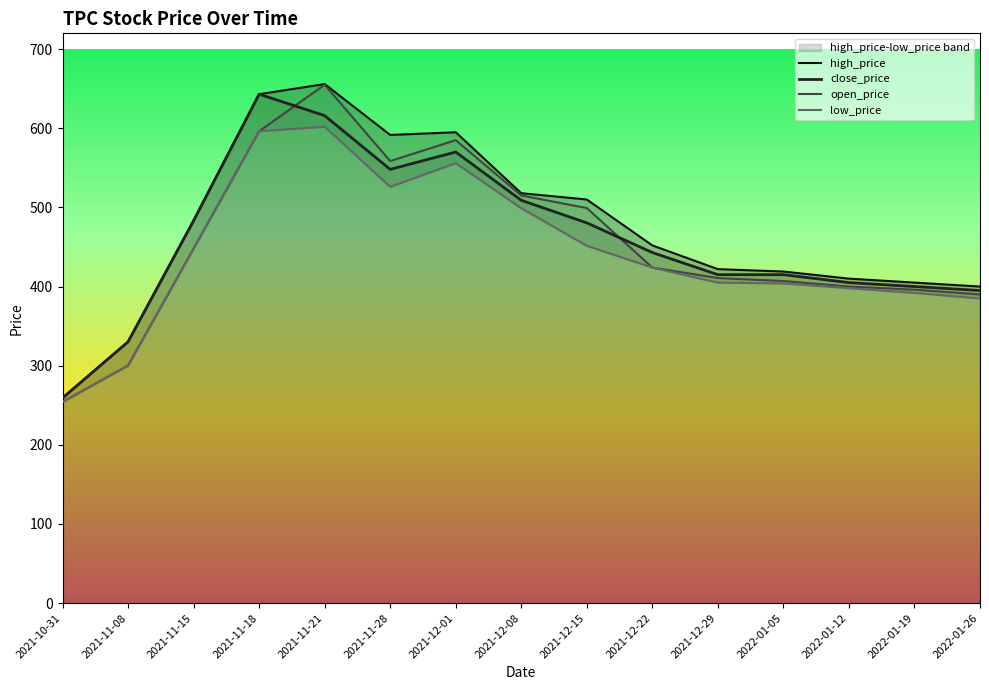

What is the label of the 8th point from the right?

2021-12-08